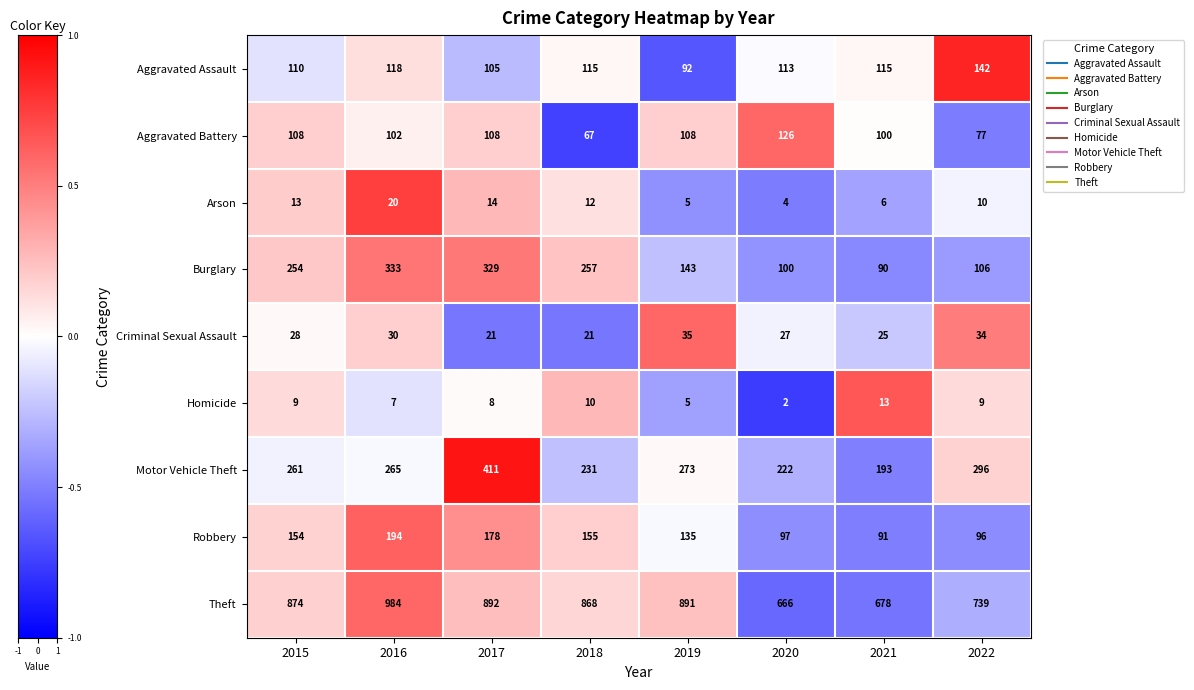

How many values in the Criminal Sexual Assault series are below 28?

4